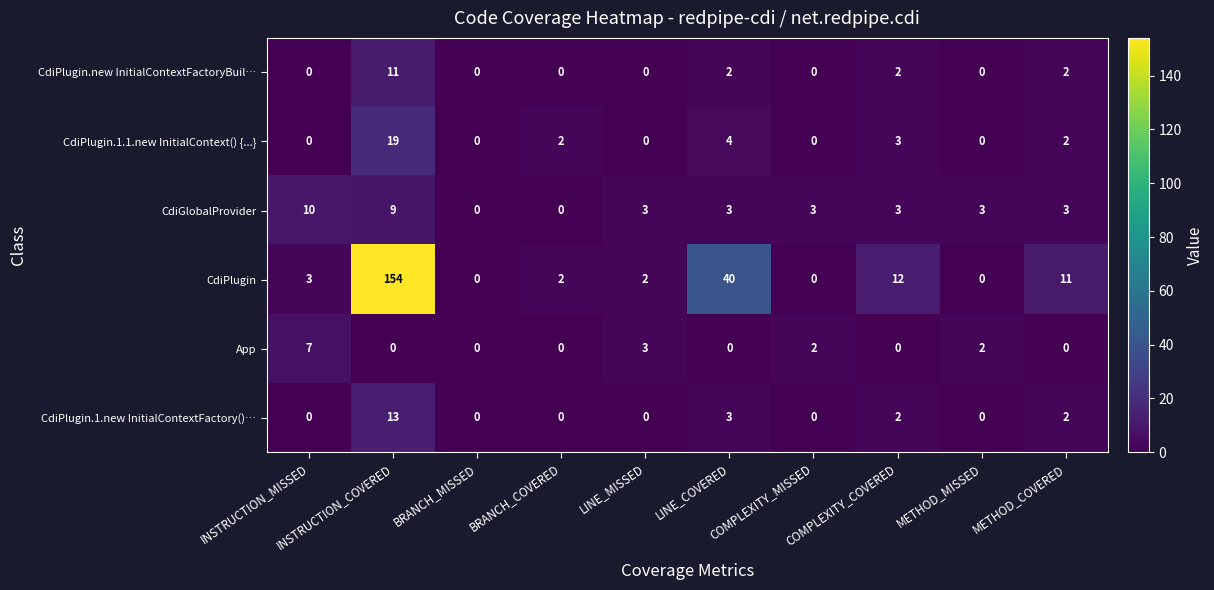

At which label does CdiPlugin.1.1.new InitialContext() {...} first exceed 2?

INSTRUCTION_COVERED